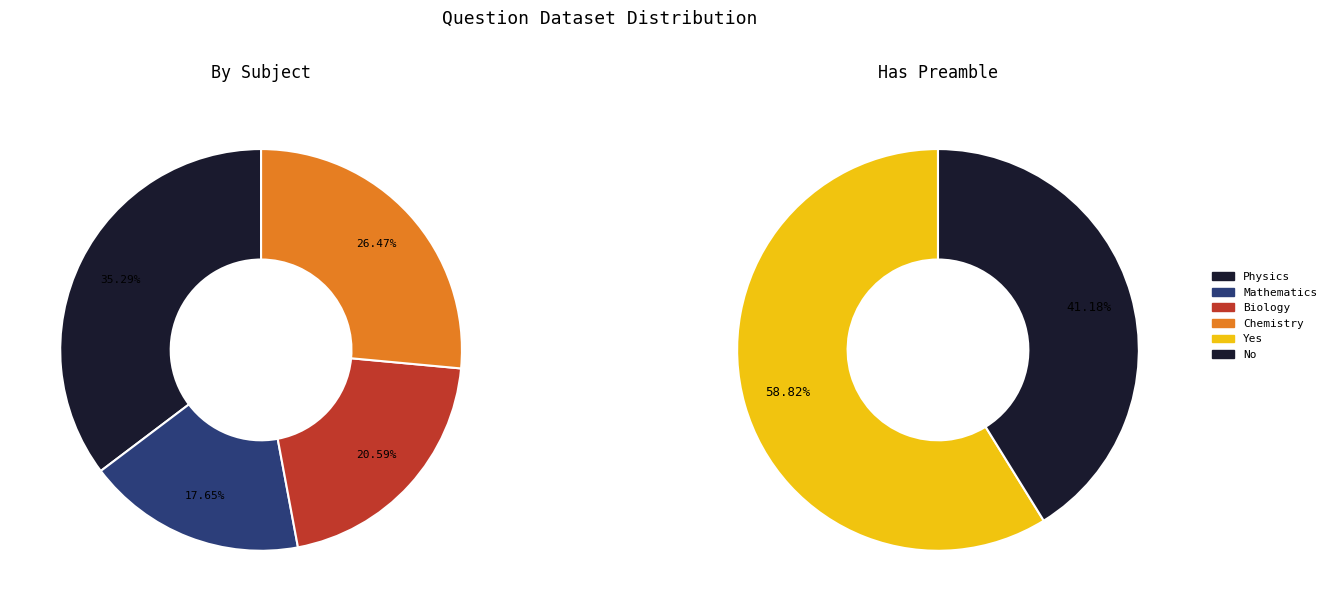

To the nearest percent, what portion does Chemistry represent?

26%